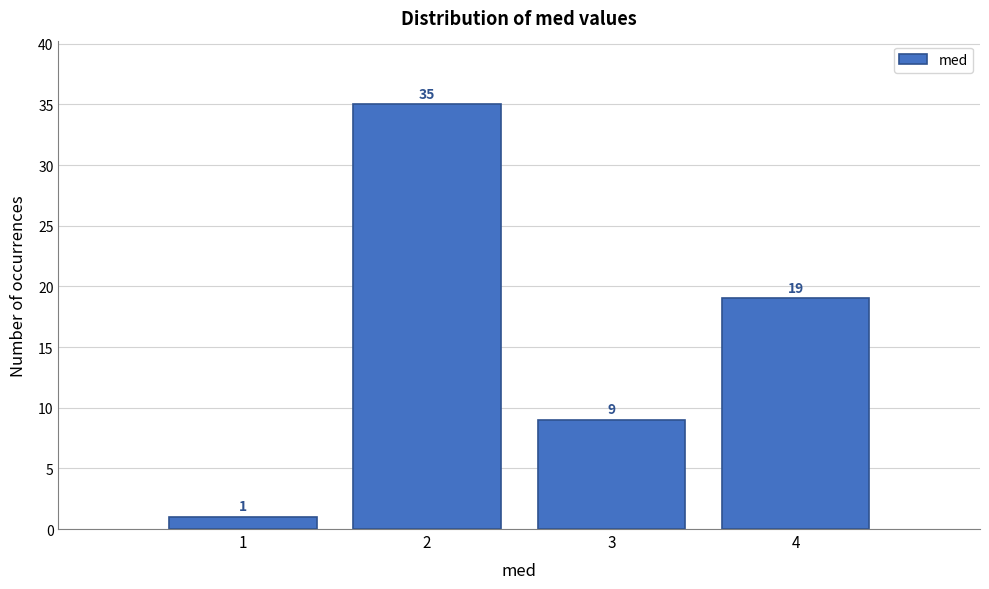

Which range on the x-axis has the tallest bar?

1.5 to 2.5